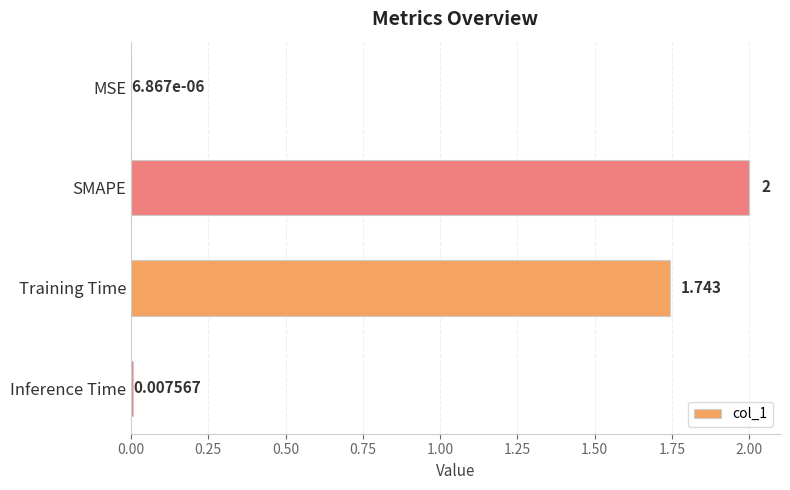

Count the number of data series in this chart.

1